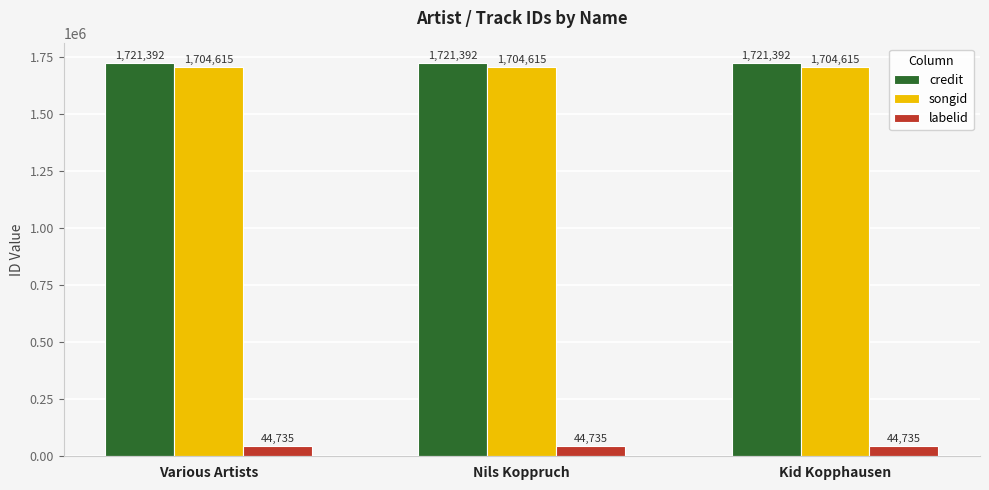

Reading left to right, transcribe all the data shown in this chart.

credit: 1721392	1721392	1721392
songid: 1704615	1704615	1704615
labelid: 44735	44735	44735